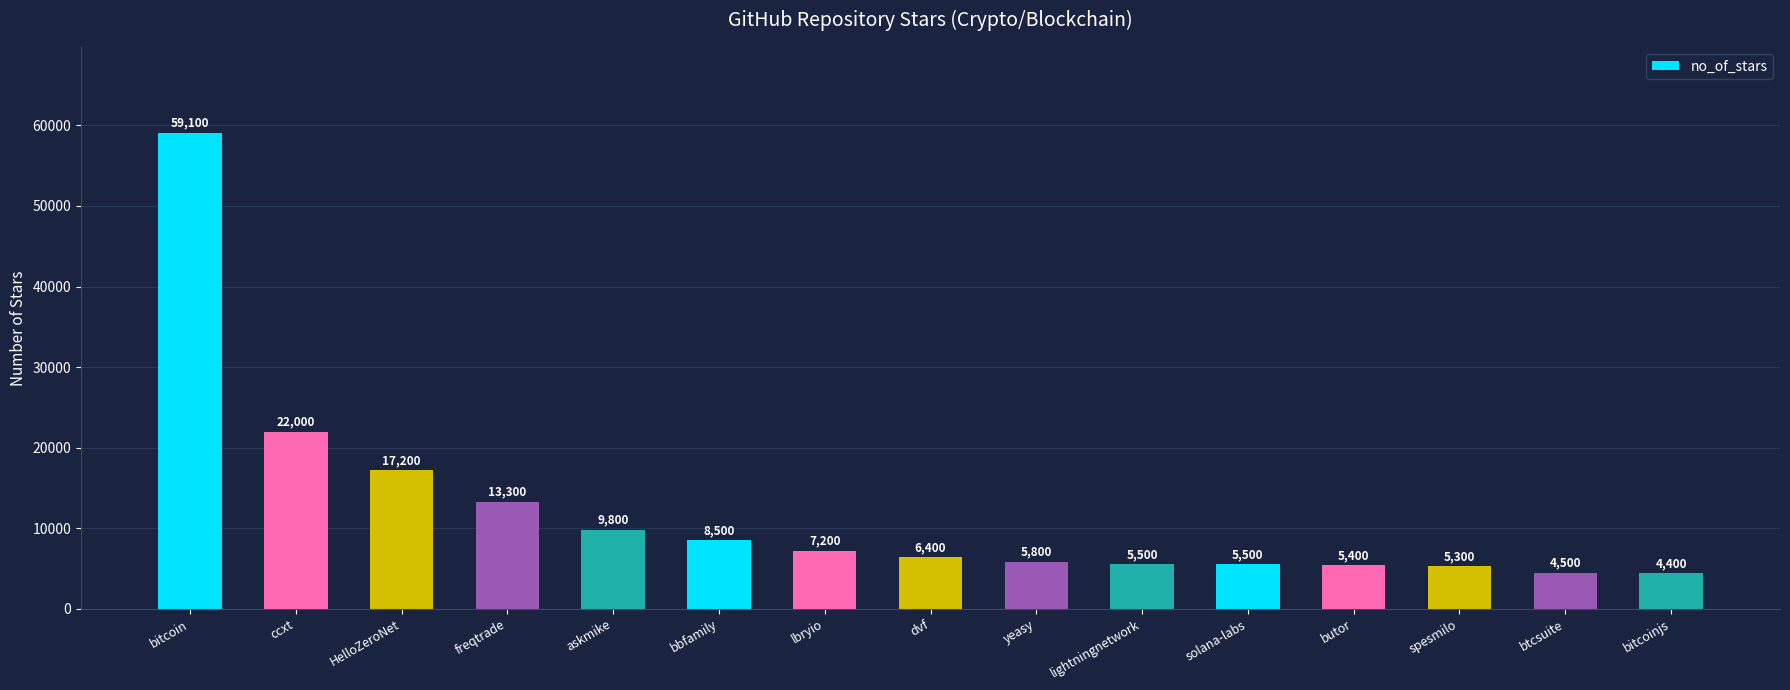

What is the sum of the values at bitcoinjs and btcsuite?

8900